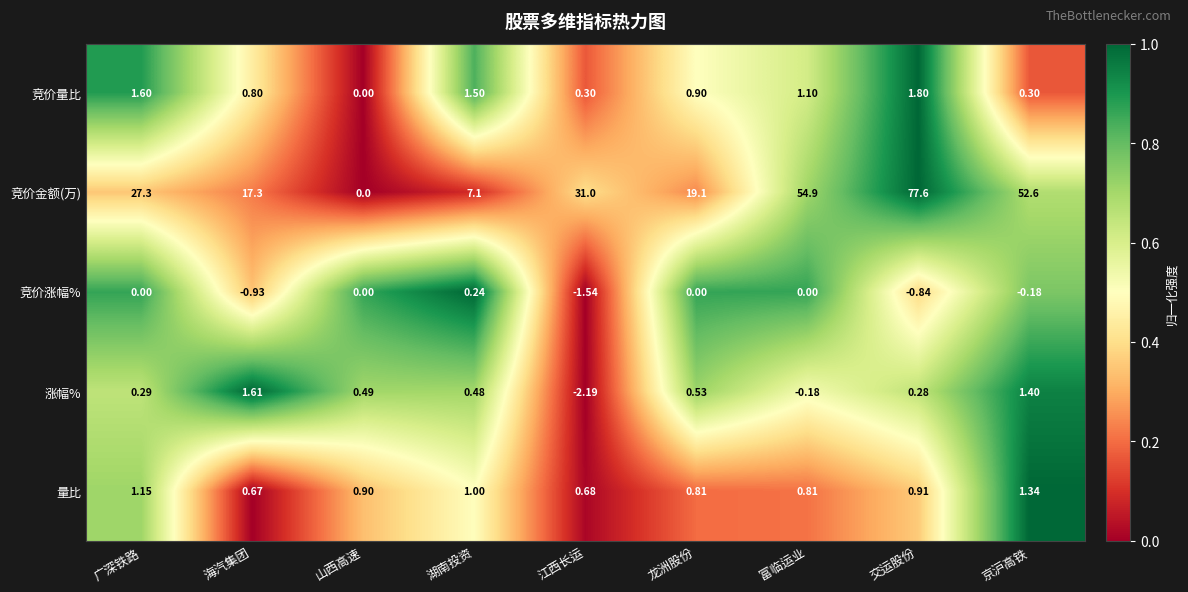

Where is 涨幅% nearest to the value 0?

富临运业